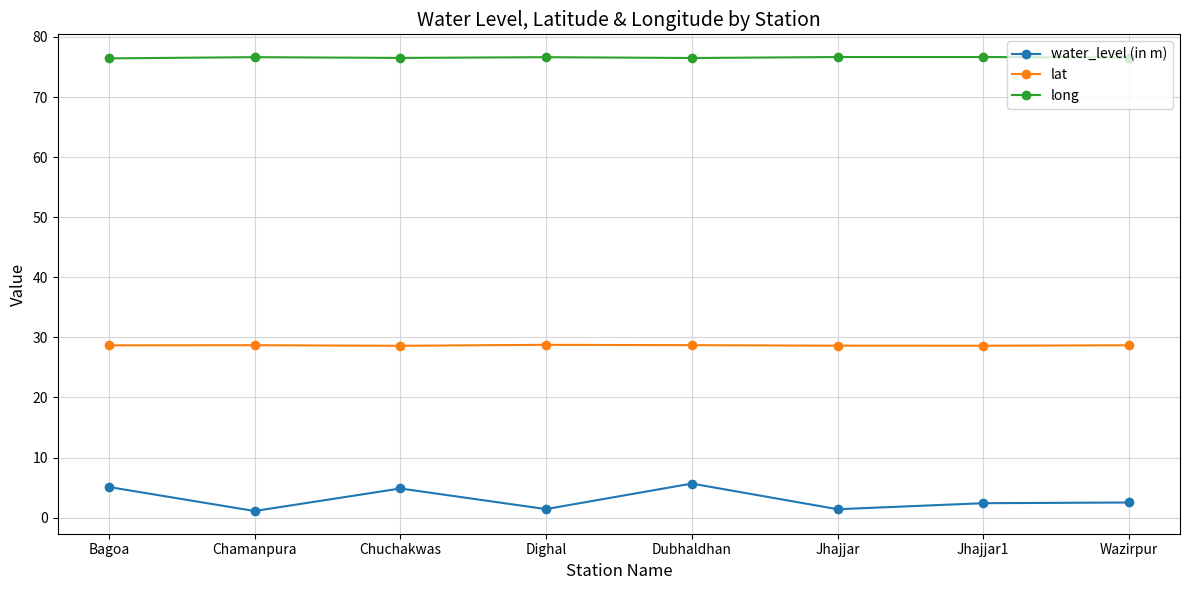

What is the highest value of the water_level (in m) series?

5.7